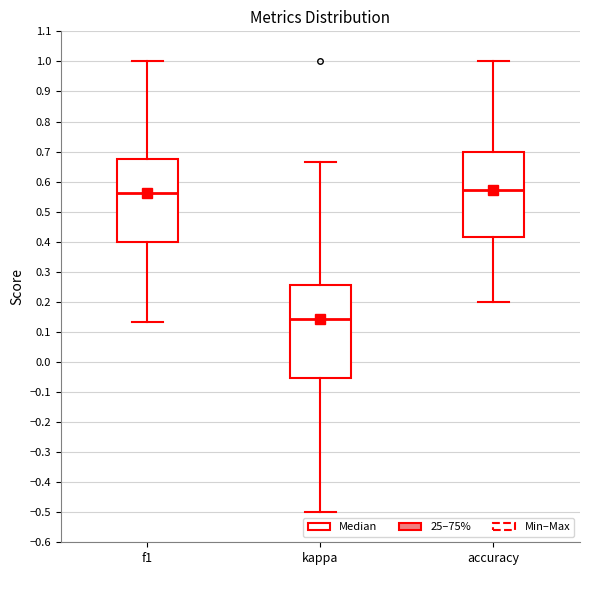

Where does the lower whisker of the box for f1 end on the y-axis? The values are not printed on the chart, so give them approximately, as read against the axis.

0.13